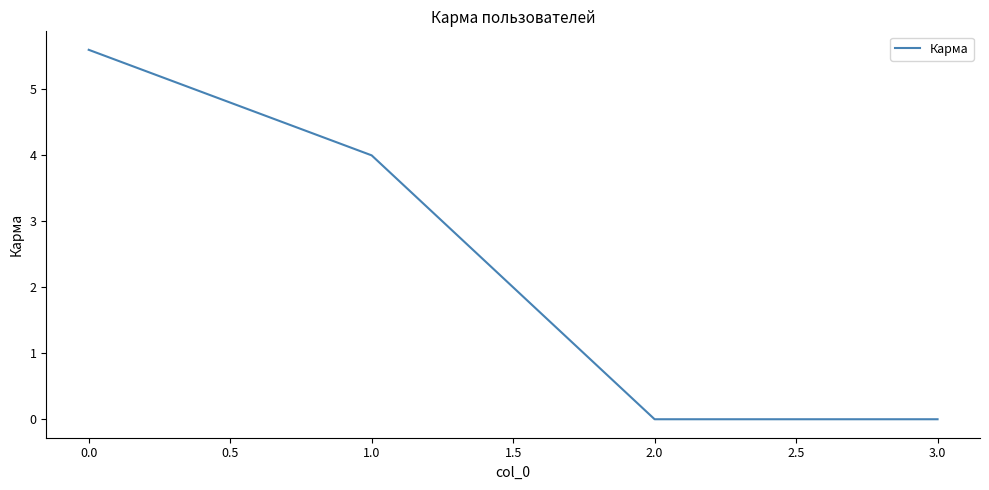

True or false: the data shows -3.5 at 3.0.

False